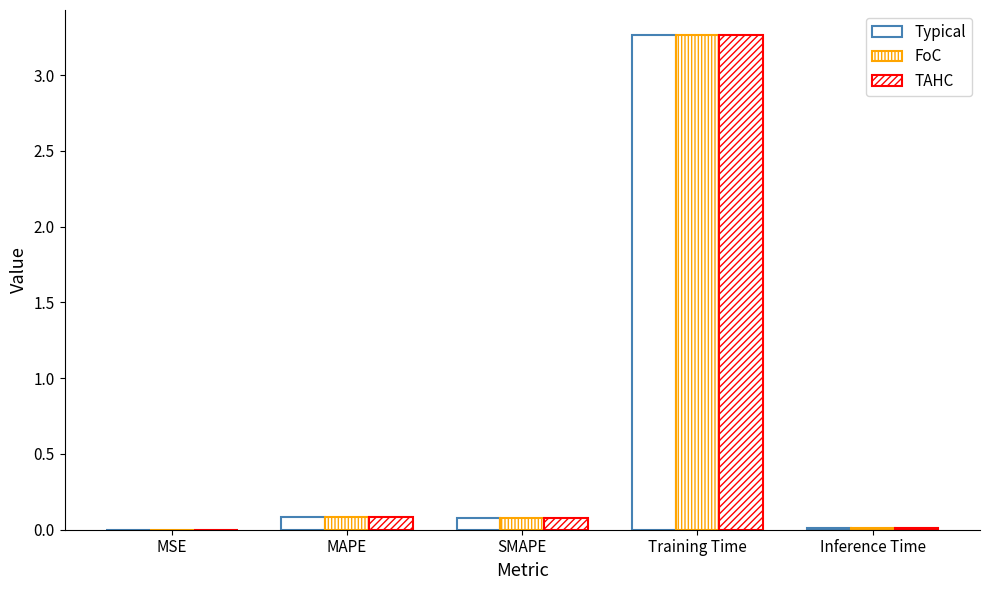

What is the difference between the TAHC values at Inference Time and SMAPE?

0.1